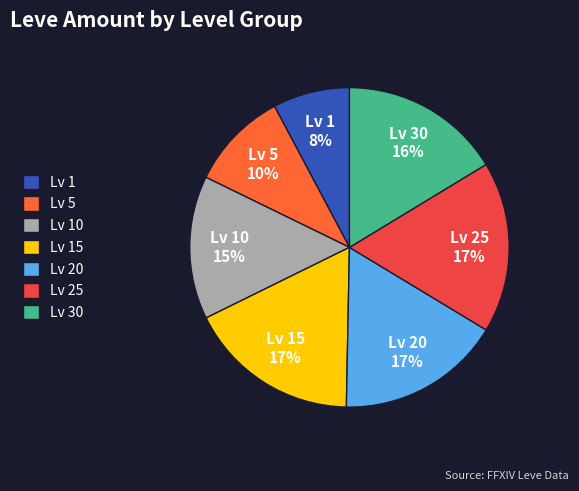

Does any single category account for the majority?

No